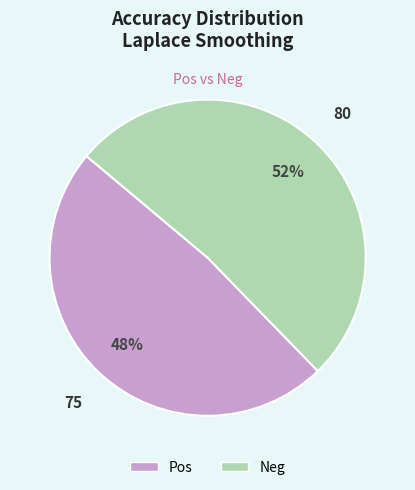

Which category has the biggest portion of the pie?

Neg